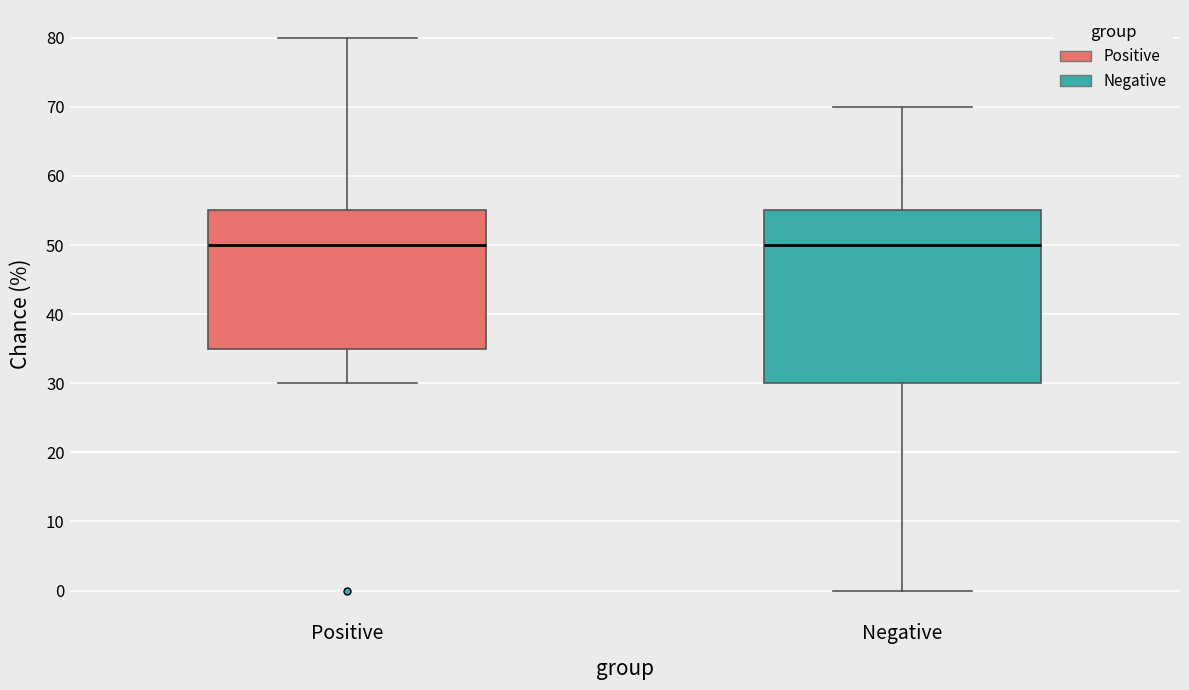

Reading left to right, read every box against the y-axis: the position of its median line, the range the box covers, and the ends of its whiskers. The values are not printed on the chart, so give them approximately, as read against the axis.

Positive: median 50, box 35 to 55, whiskers 30 to 80
Negative: median 50, box 30 to 55, whiskers 0 to 70